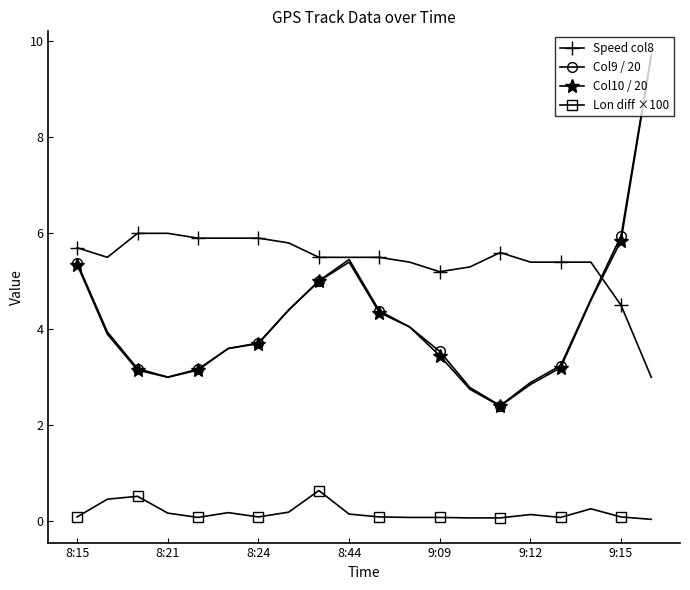

What is the highest value of the Col10 / 20 series?

9.7